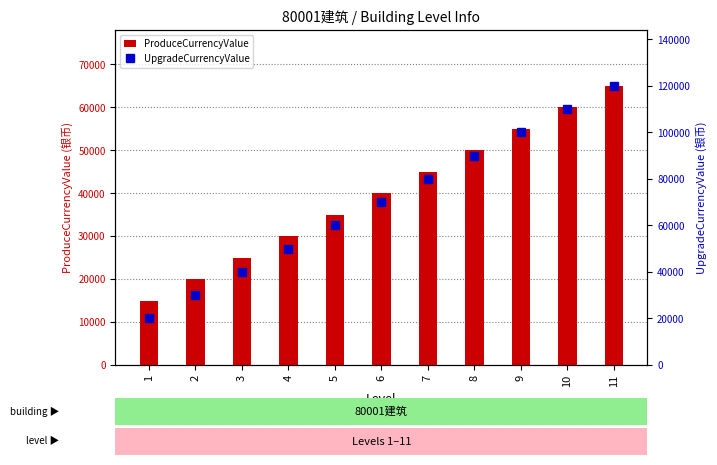

Which series changed the most between 1 and 10?

UpgradeCurrencyValue